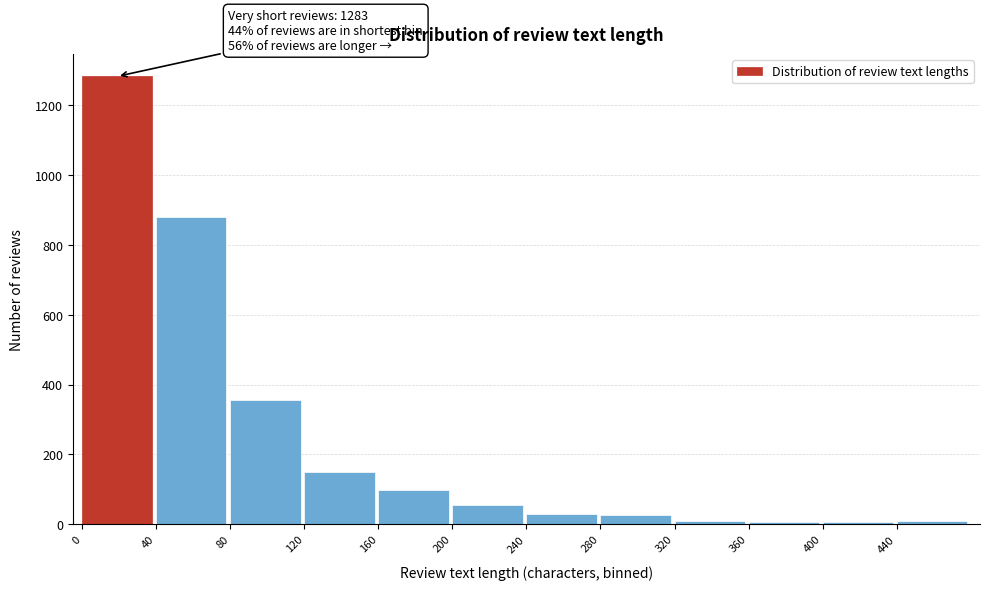

Over which range of the x-axis is the bar tallest?

0 to 40